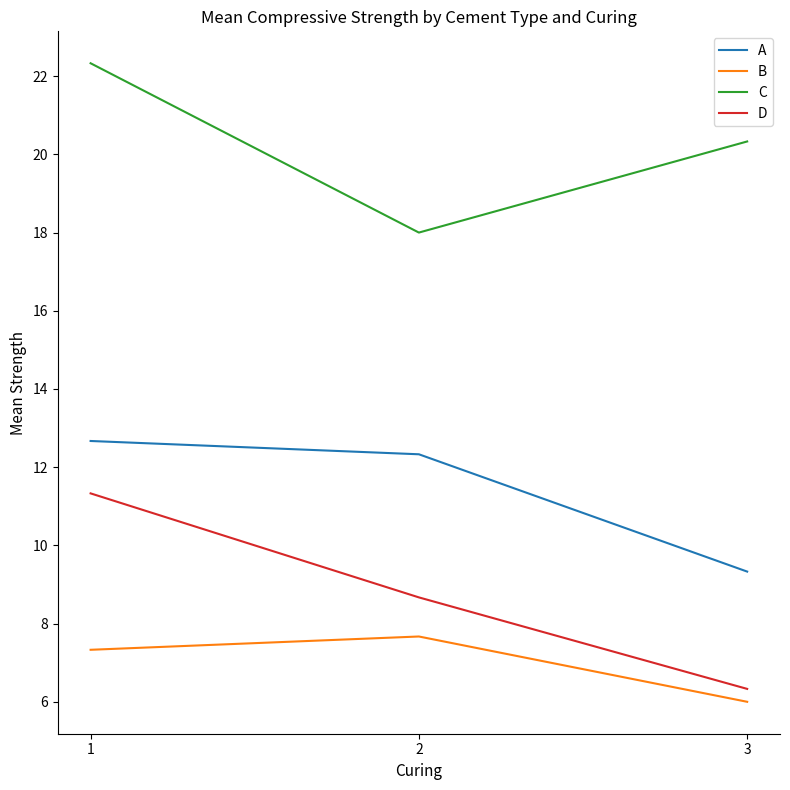

What is the maximum value for D?

11.3